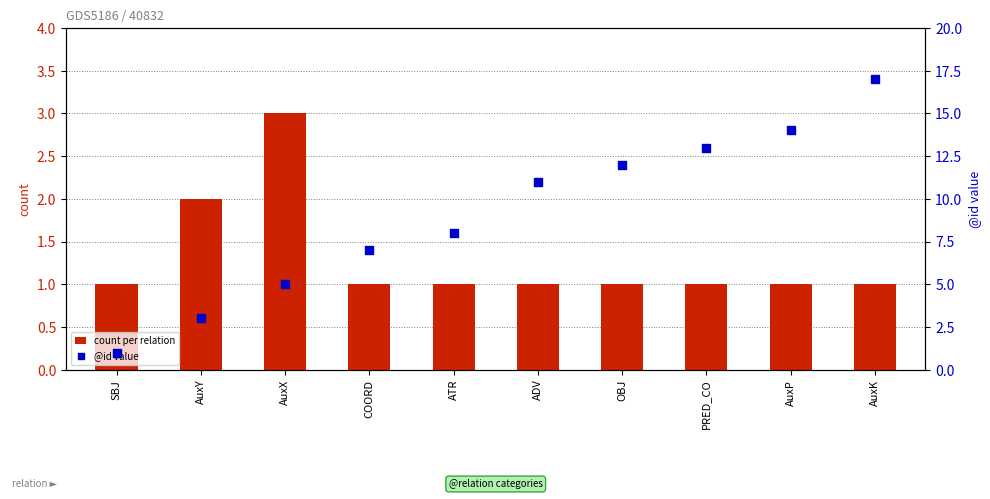

What are all the series names shown in the legend?

count per relation, @id value